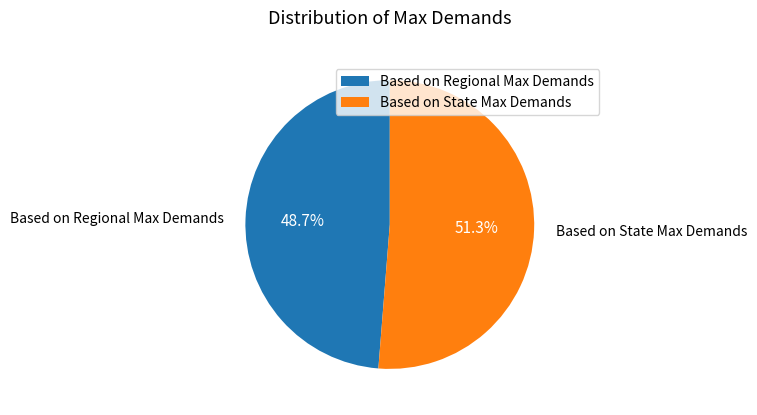

Between Based on State Max Demands and Based on Regional Max Demands, which is larger?

Based on State Max Demands